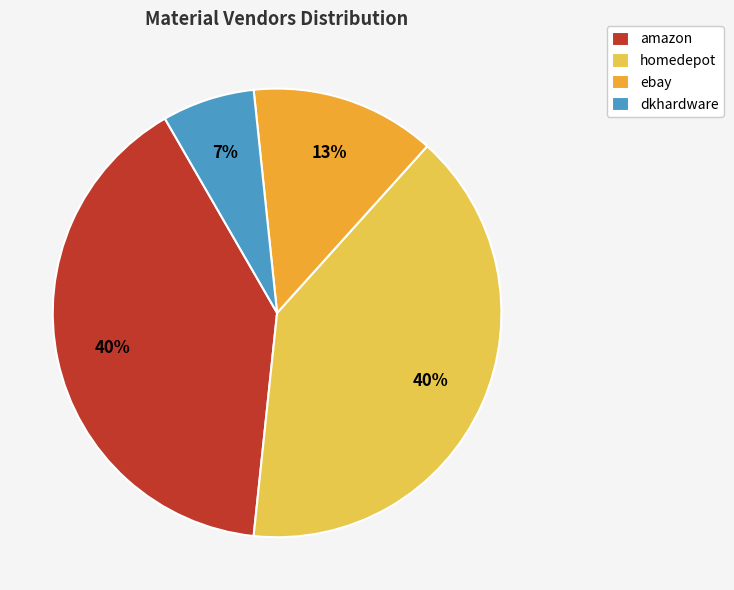

True or false: ebay accounts for 13% of the total.

True